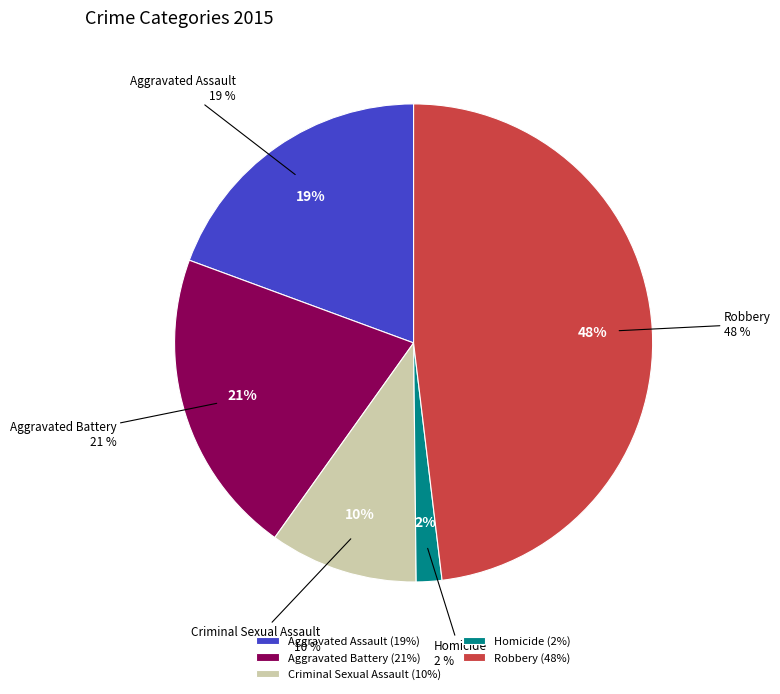

How many slices are in this pie chart?

5